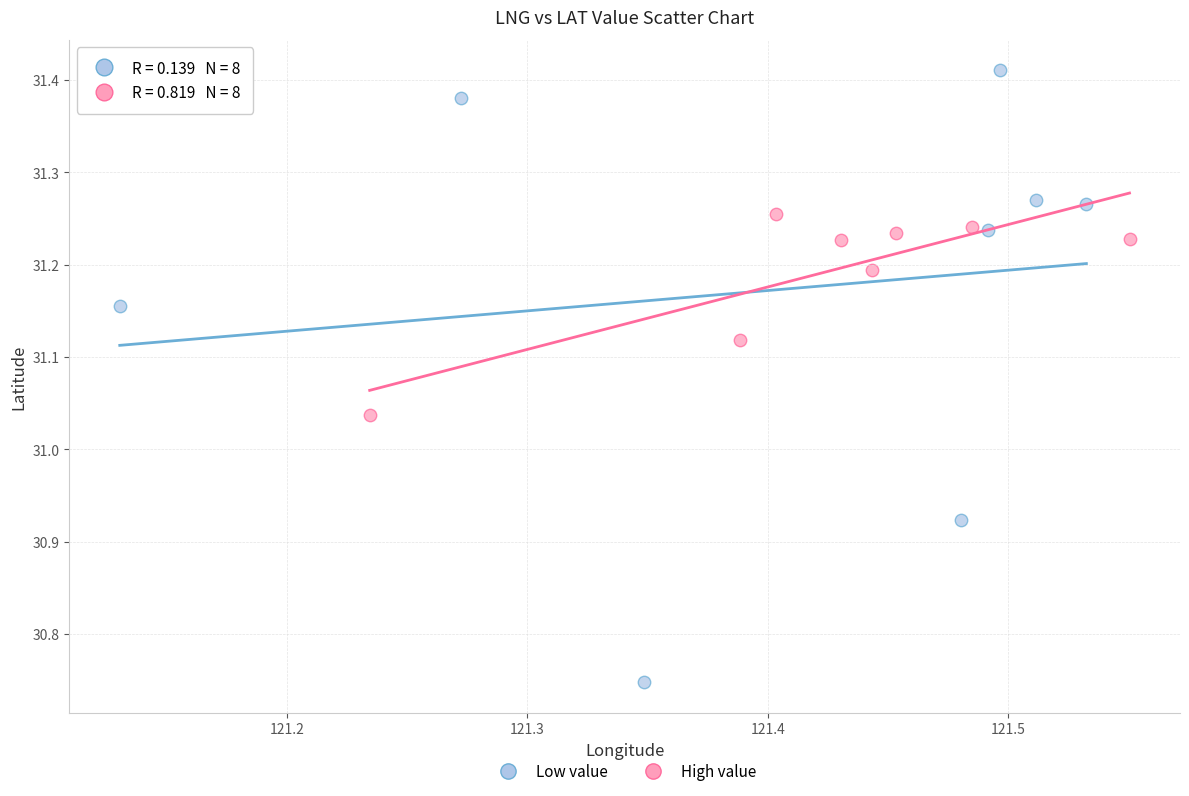

Which series has the largest Y range (max minus min)?

Low value